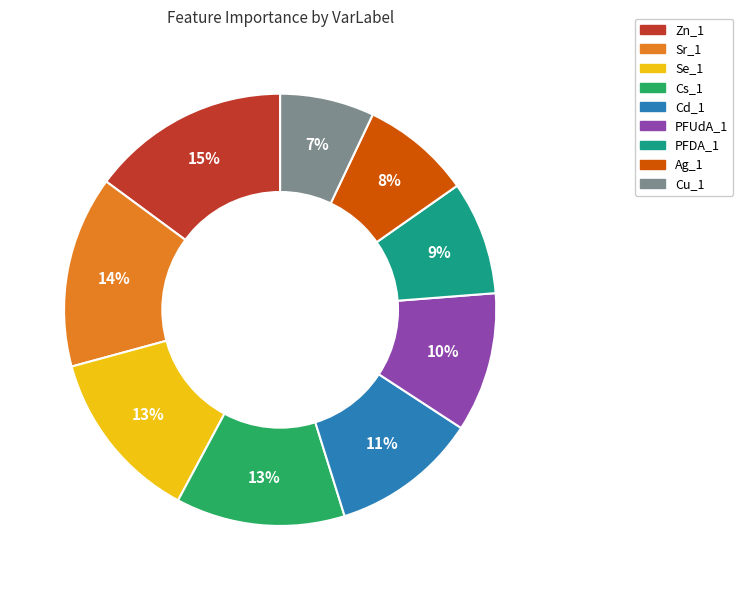

To the nearest percent, what is the difference between the largest and smallest slice percentages?

8%